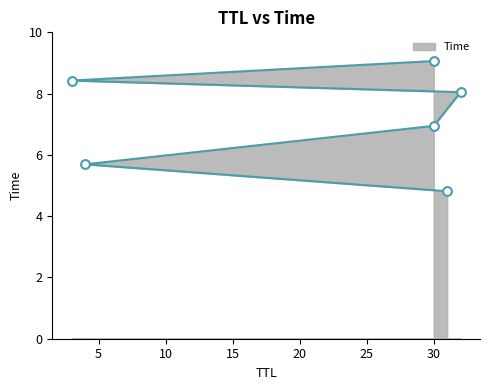

Approximately how many times larger is the value at 30 compared to 3?

0.8